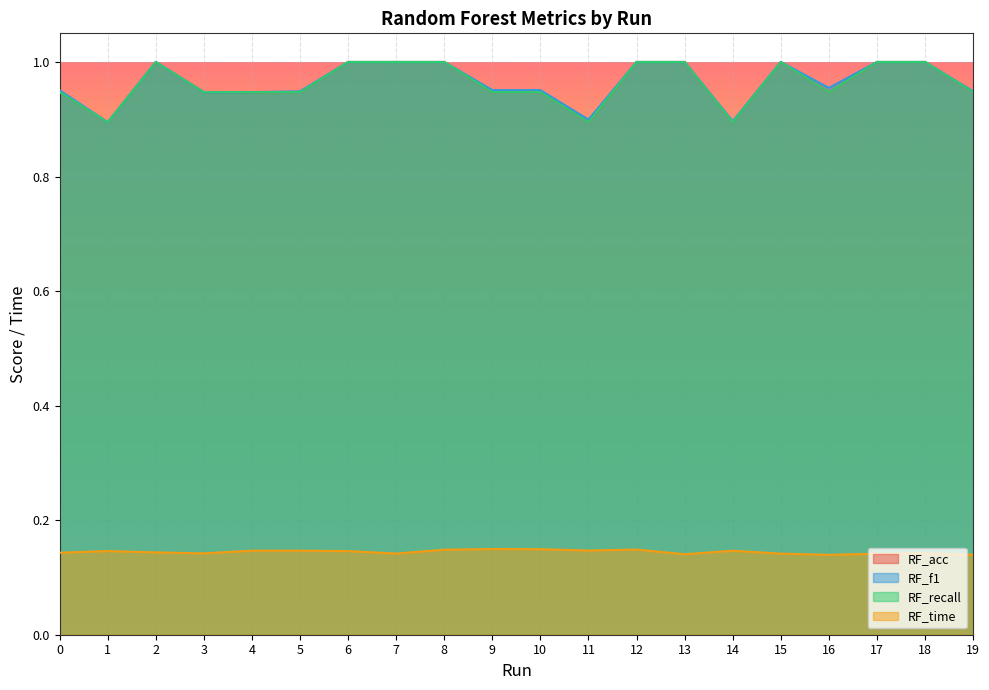

True or false: RF_f1 and RF_acc intersect in this chart.

False